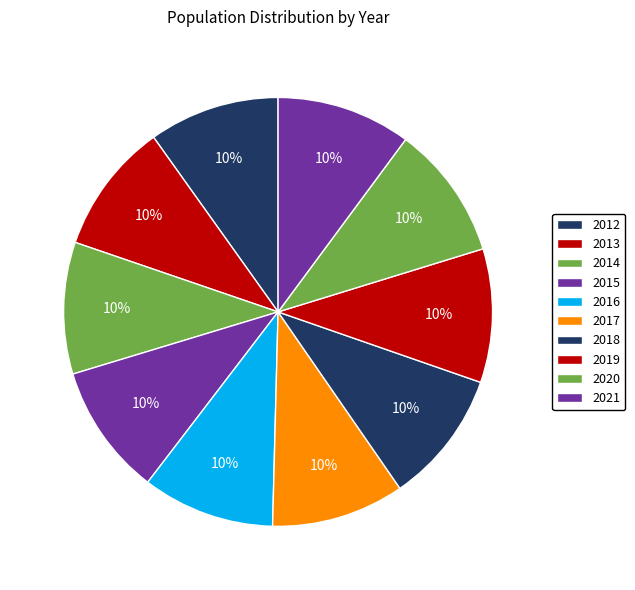

How many segments does this pie chart have?

10